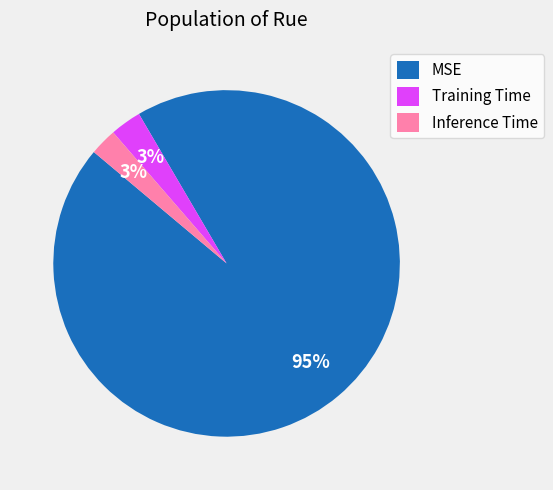

To the nearest percent, what is the average slice percentage?

33%